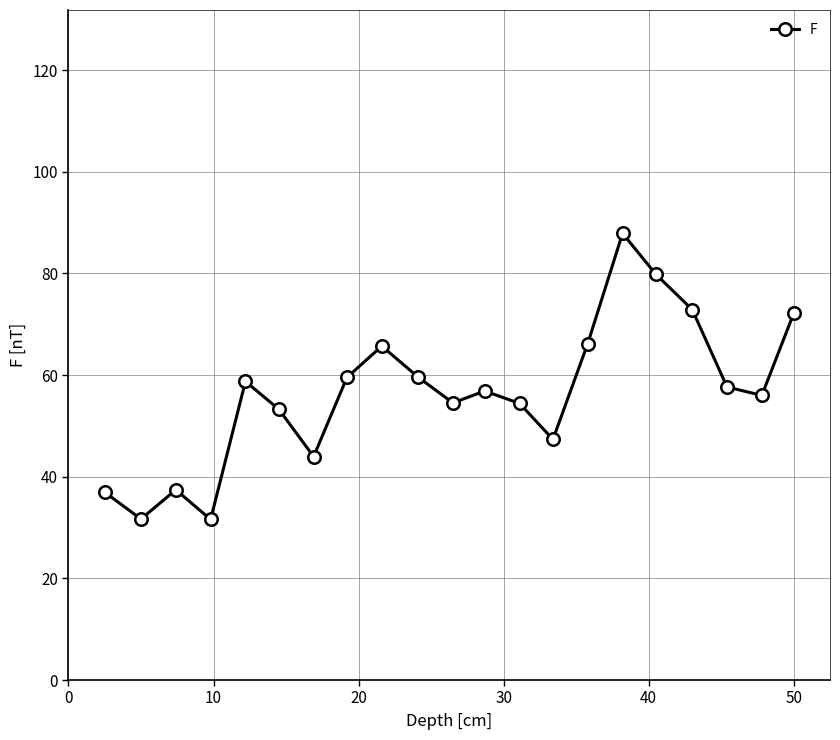

What is the minimum value shown in the chart?

31.6